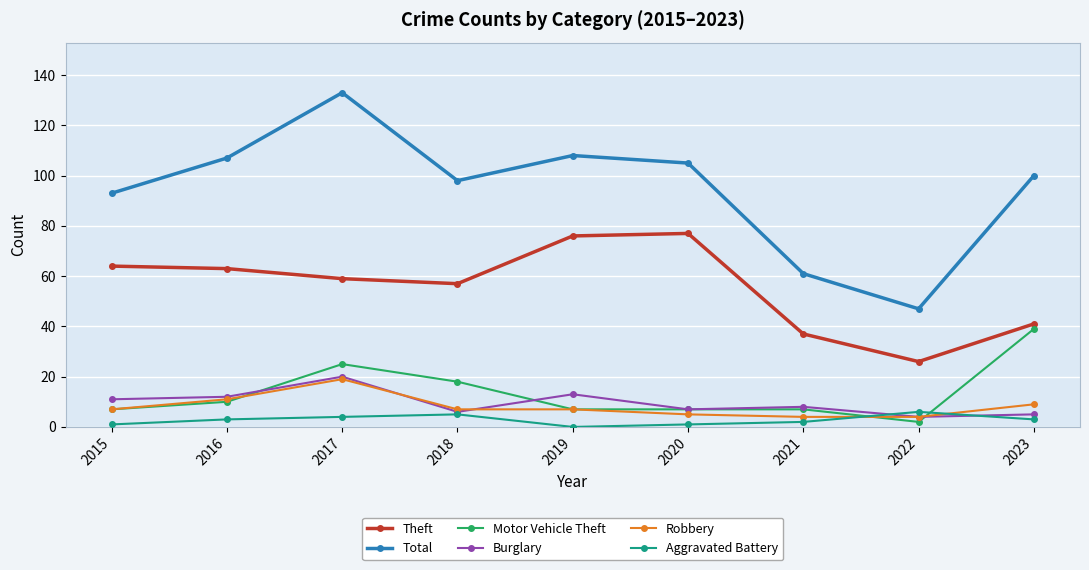

What is the maximum value shown in the chart?

133